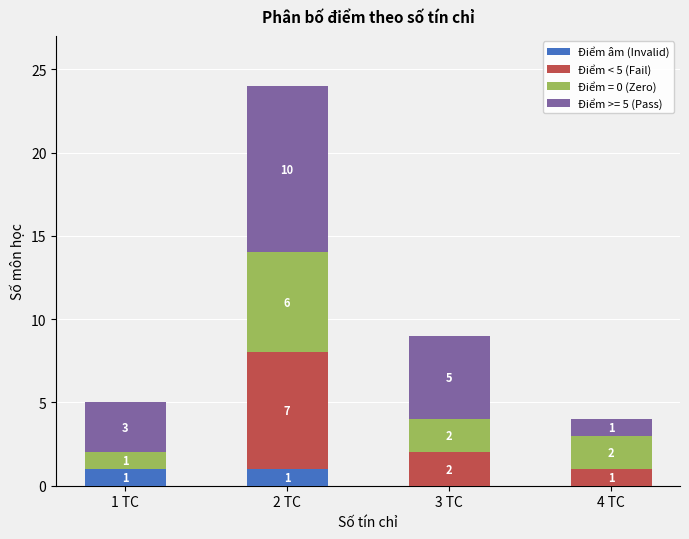

What is the total value across all series at 2 TC?

24